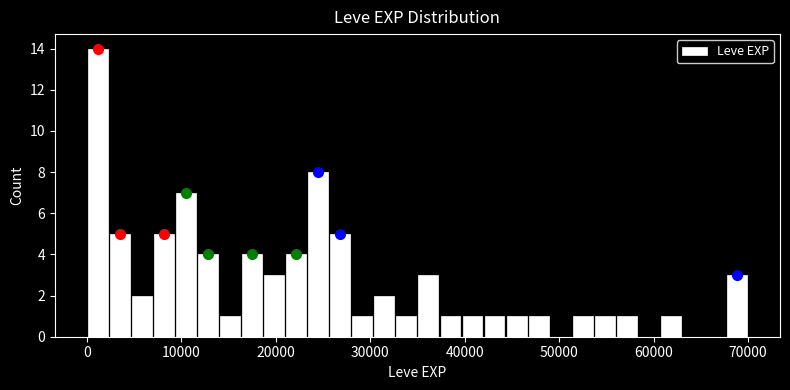

Around what value on the x-axis is the tallest bar? Give the approximate position of its centre, as read against the axis.

1000